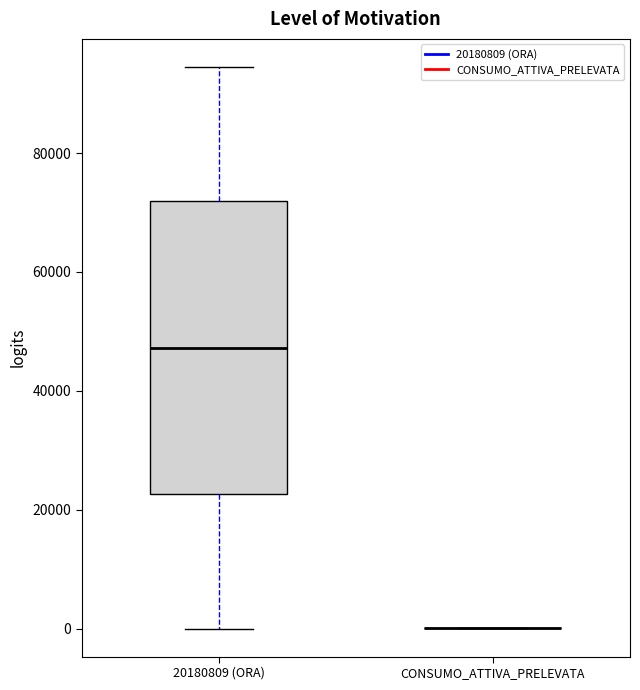

Which box is the tallest, from its lower edge to its upper edge?

20180809 (ORA)